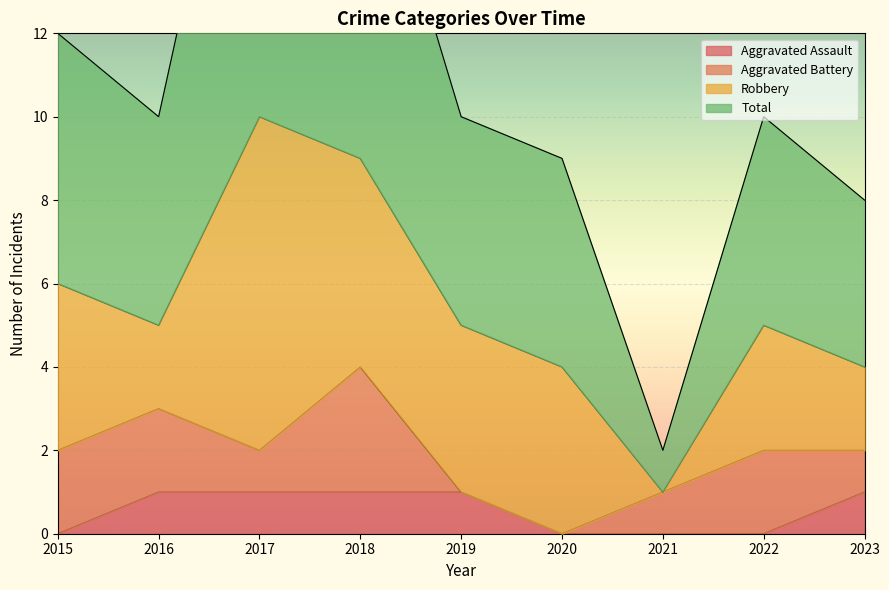

What is the total value across all series at 2017?

22